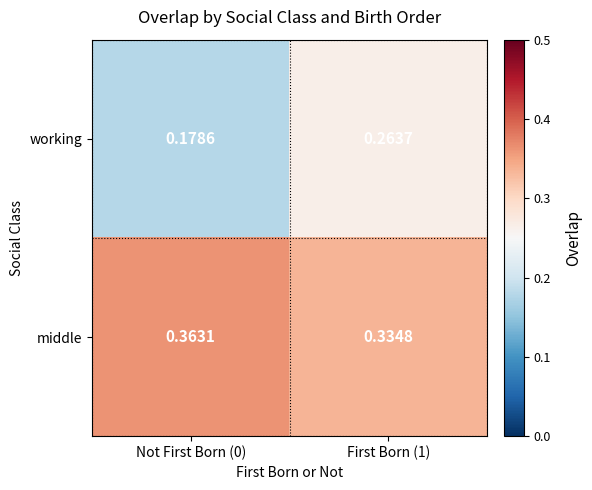

Between Not First Born (0) and First Born (1), which series saw the biggest shift?

working